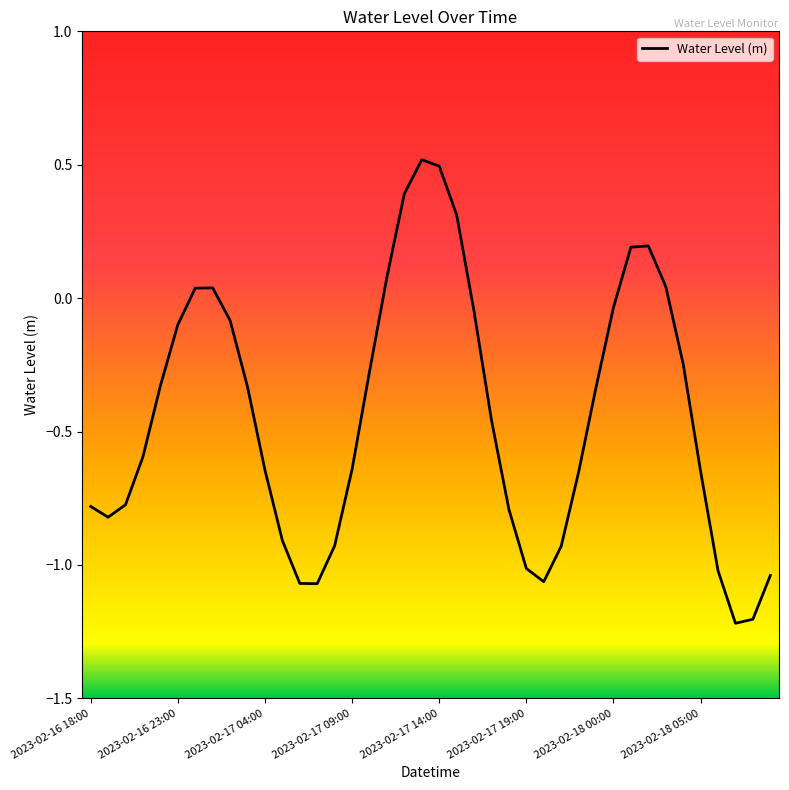

True or false: there are more than 2 points higher than both neighbors.

True